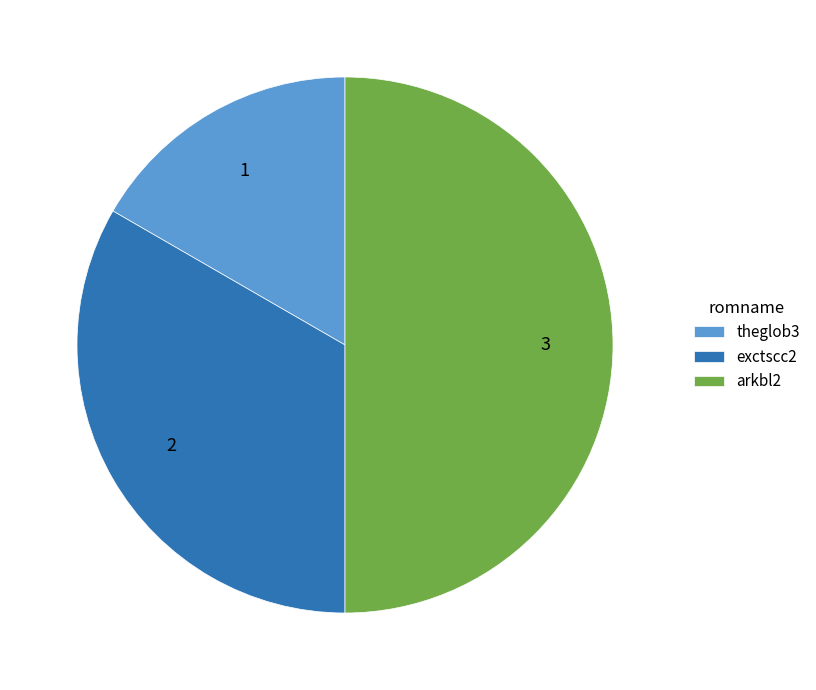

Rank the categories by value from lowest to highest.

theglob3, exctscc2, arkbl2